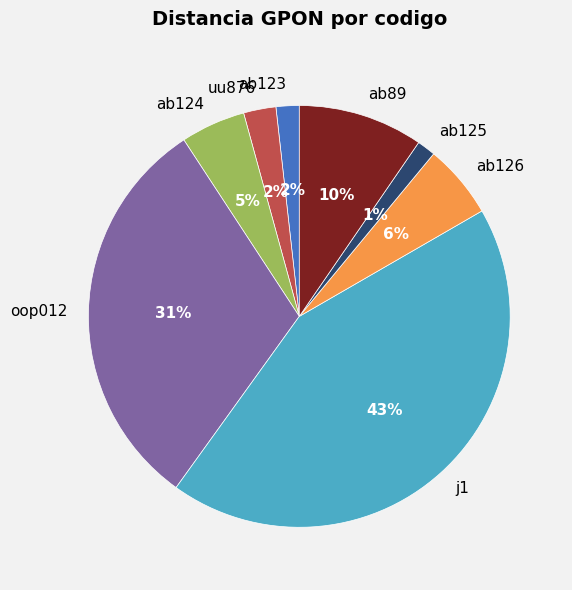

Does any single category account for the majority?

No